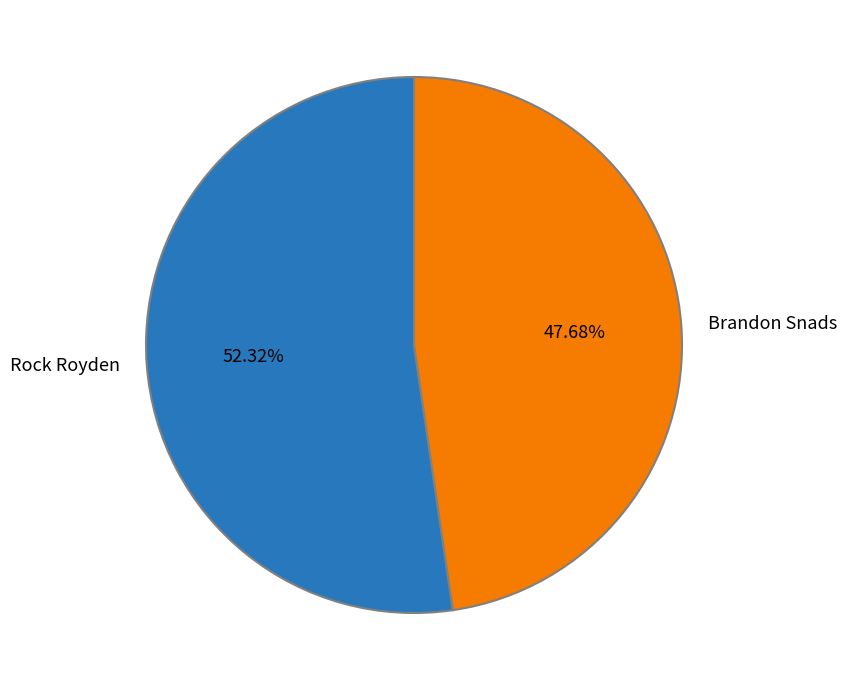

Is there any slice that represents more than half of the pie?

Yes